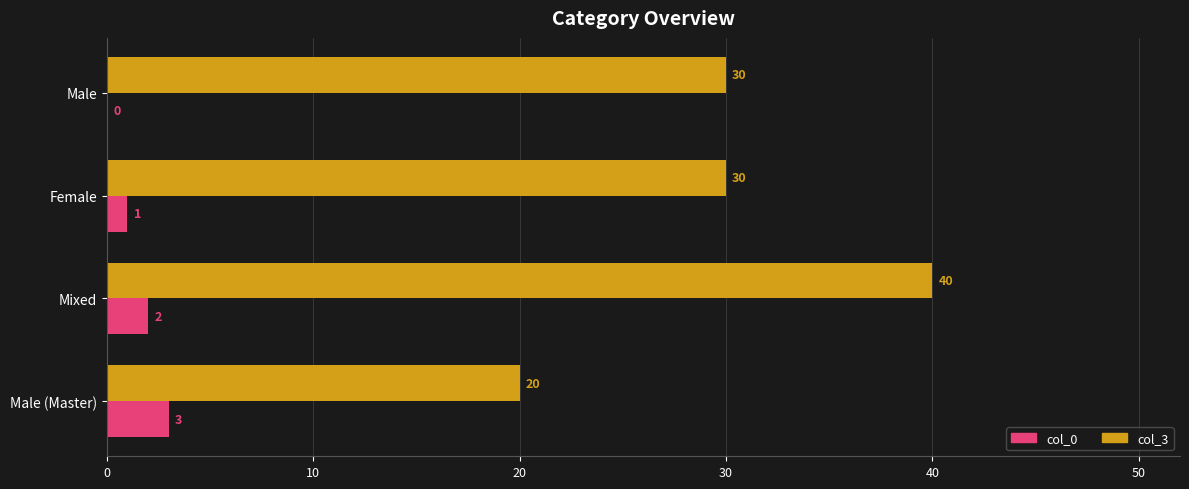

How many col_3 values are between 30 and 40?

3